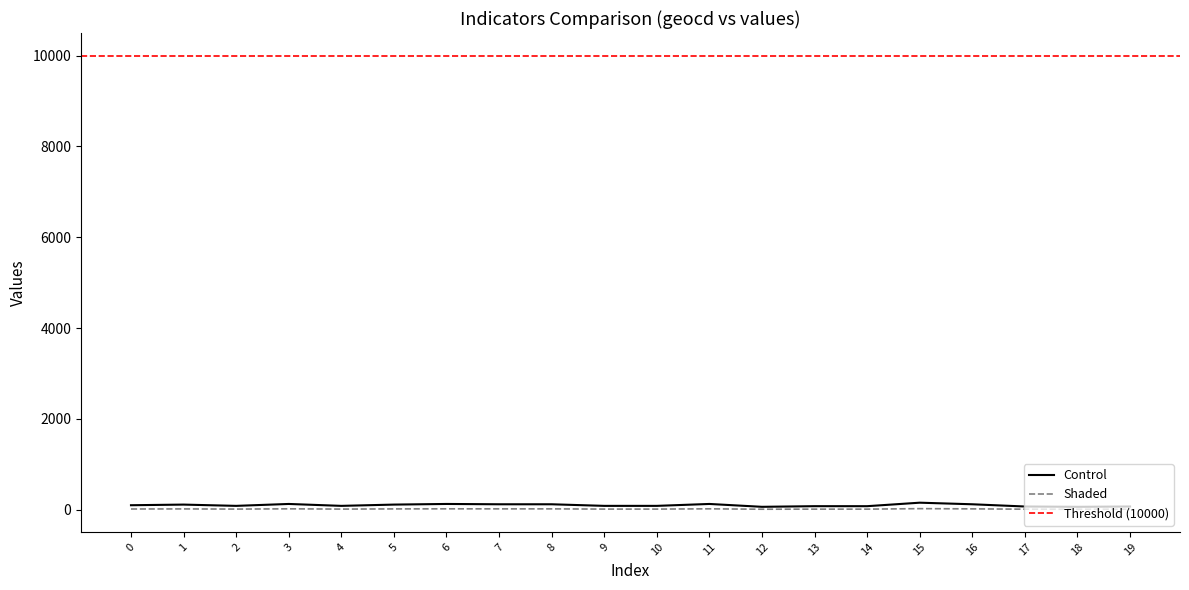

What is the value of the Shaded point at the 13th from the left?

9